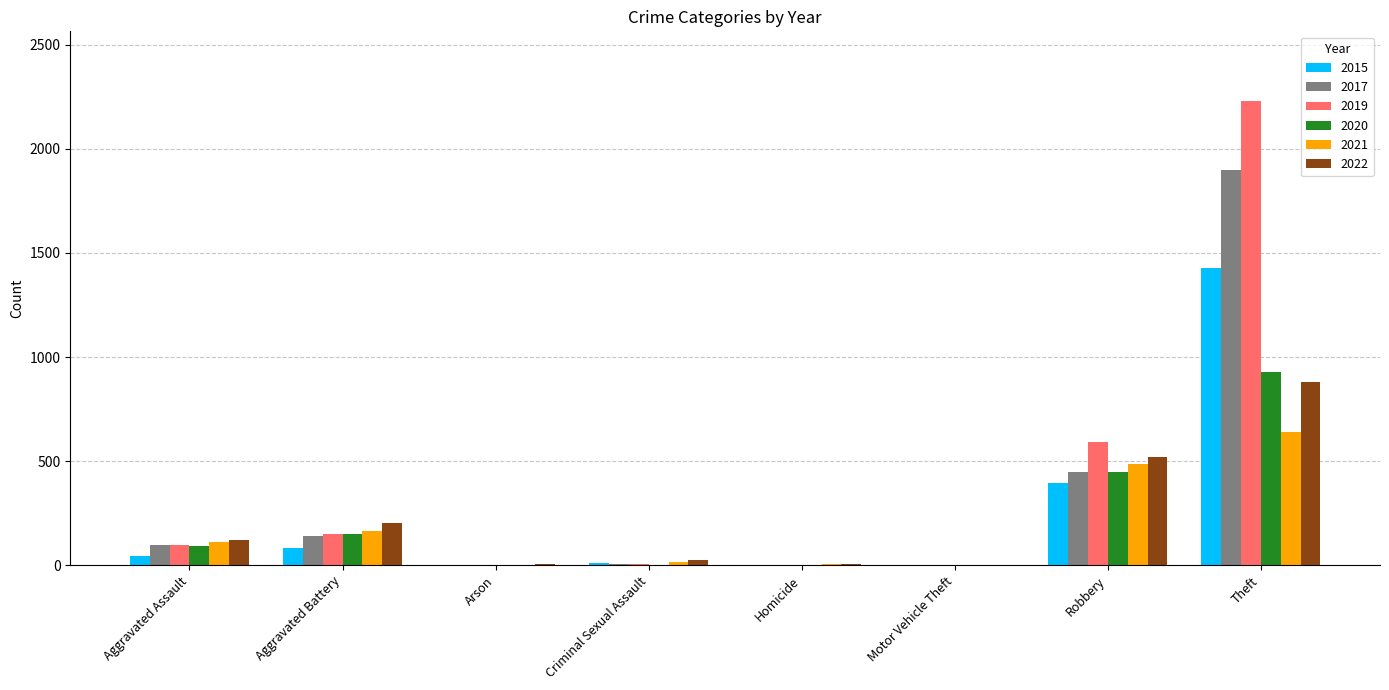

The 2020 series shows 94 at Aggravated Assault. True or false?

True